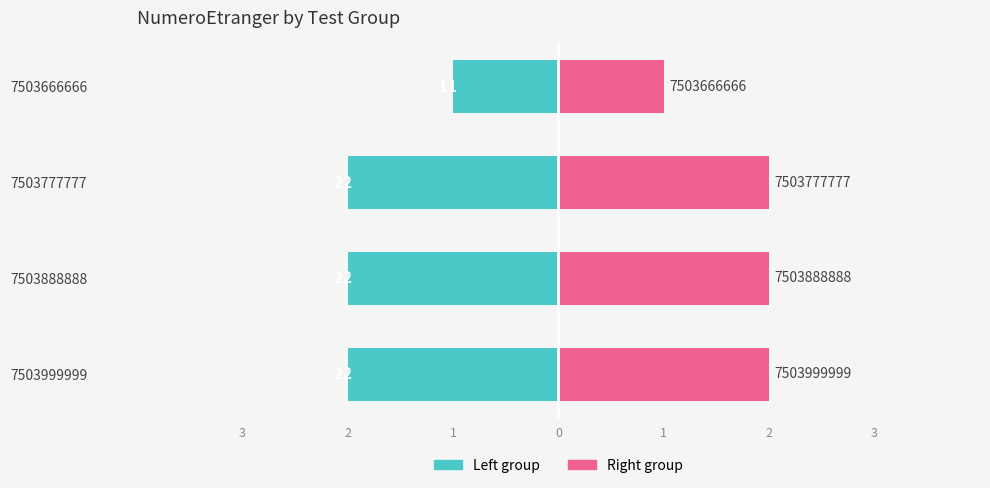

Is it true that NumeroEtranger (left) equals -1 at 7503666666?

False